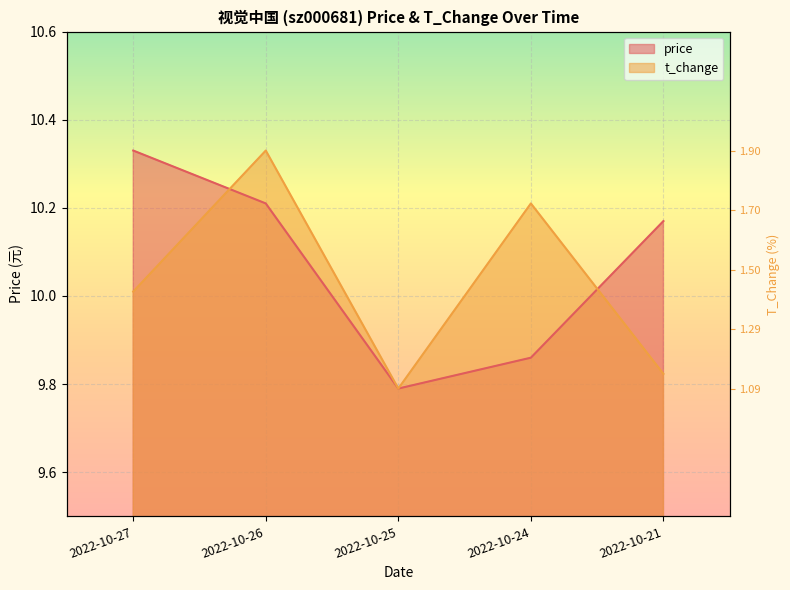

Where is t_change nearest to the value 10?

2022-10-27